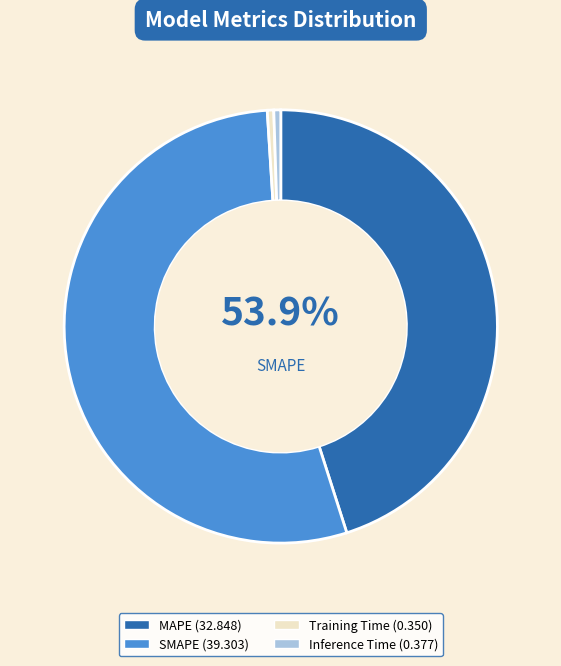

Which category has the biggest portion of the pie?

SMAPE